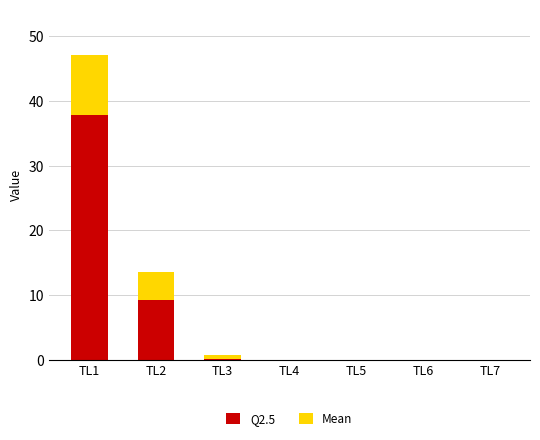

What are all the series names shown in the legend?

Q2.5, Mean